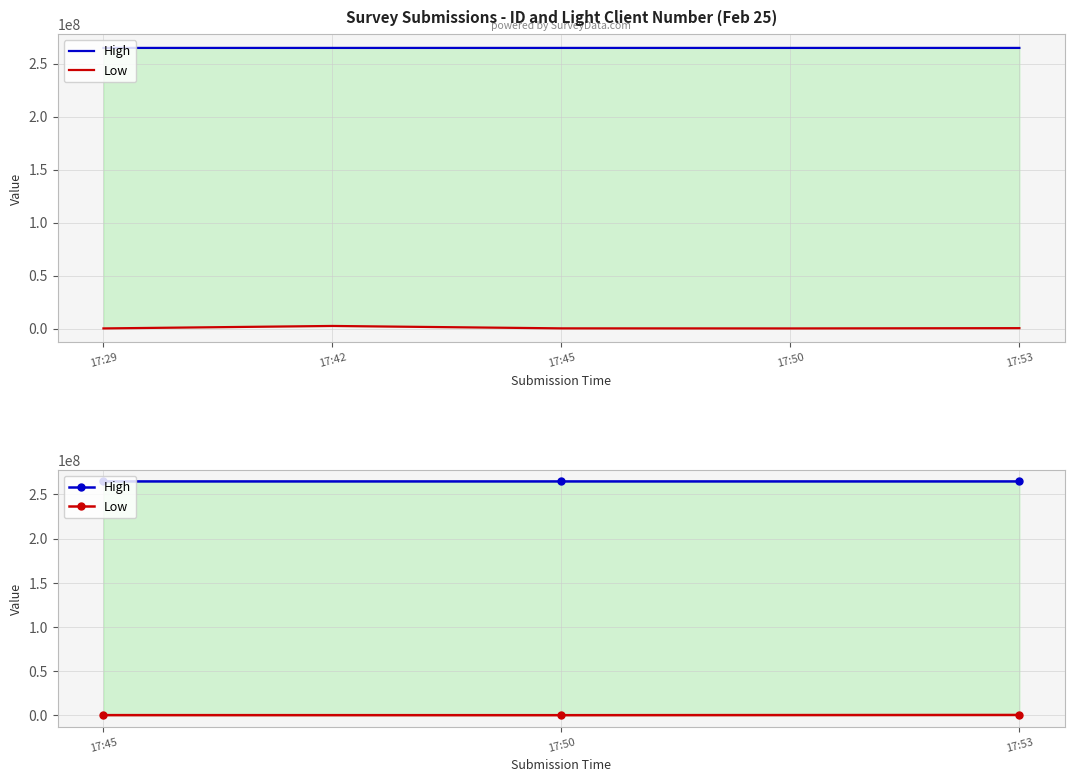

Rank the series at 17:45 from lowest to highest value.

Low, High